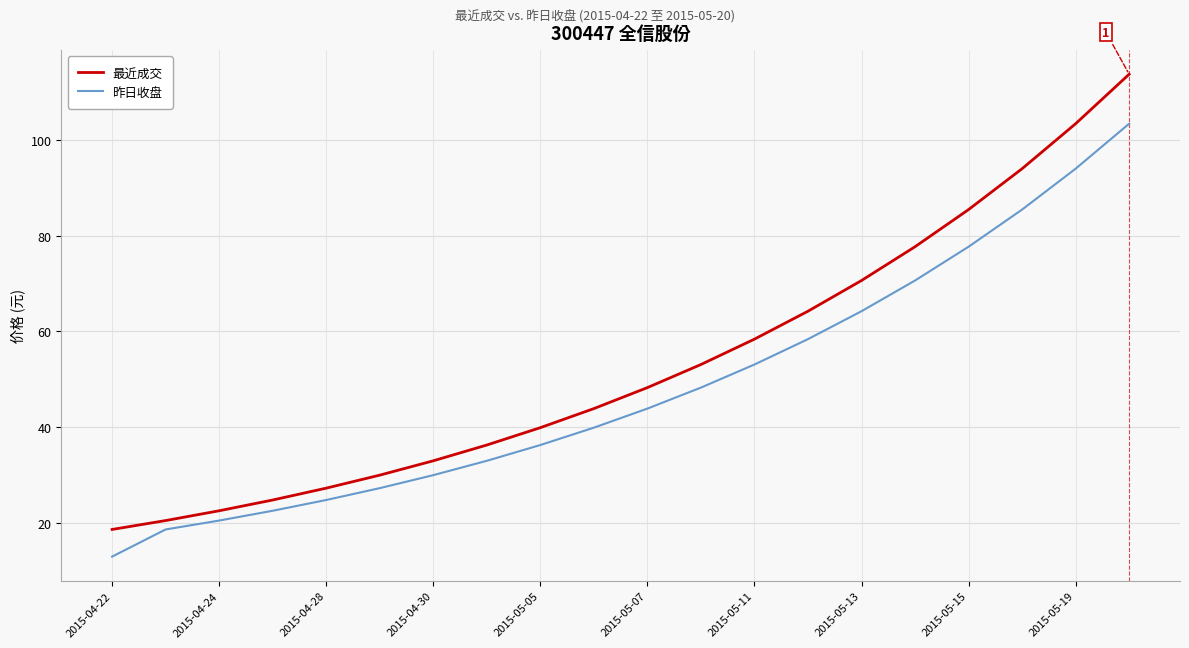

Which series has the largest total across all categories?

最近成交